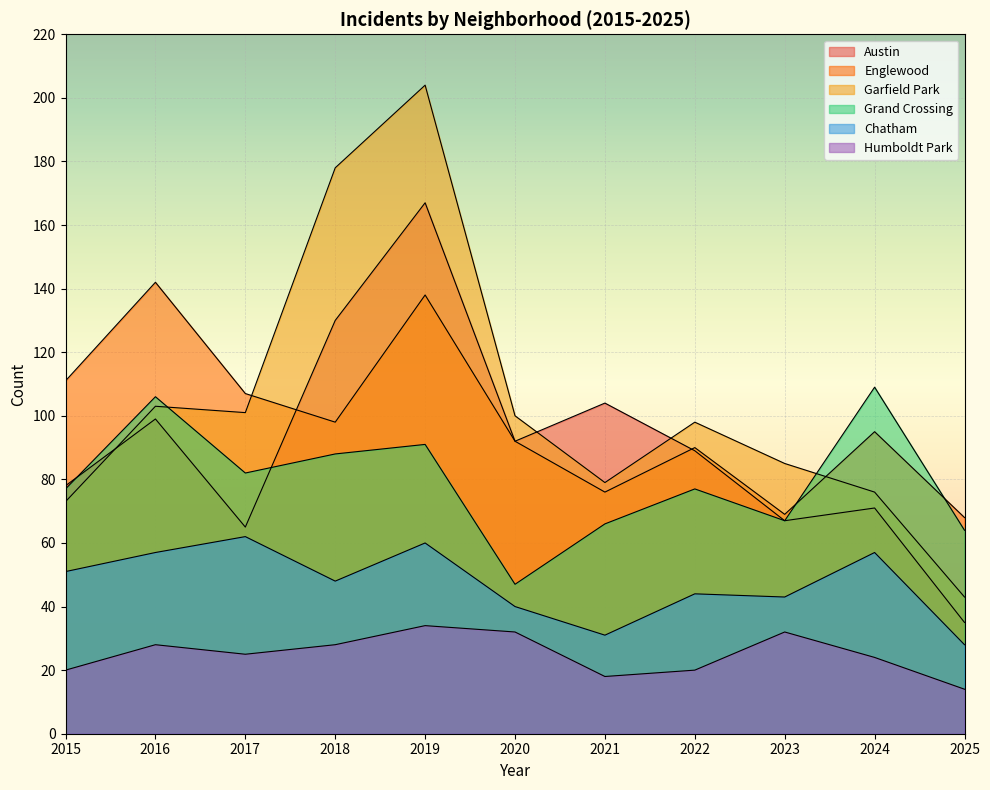

Reading right to left, what are all the values shown in this chart?

Austin: 2025=35	2024=71	2023=67	2022=89	2021=104	2020=92	2019=167	2018=130	2017=65	2016=99	2015=78
Englewood: 2025=68	2024=95	2023=69	2022=90	2021=76	2020=92	2019=138	2018=98	2017=107	2016=142	2015=111
Garfield Park: 2025=43	2024=76	2023=85	2022=98	2021=79	2020=100	2019=204	2018=178	2017=101	2016=103	2015=73
Grand Crossing: 2025=64	2024=109	2023=67	2022=77	2021=66	2020=47	2019=91	2018=88	2017=82	2016=106	2015=77
Chatham: 2025=28	2024=57	2023=43	2022=44	2021=31	2020=40	2019=60	2018=48	2017=62	2016=57	2015=51
Humboldt Park: 2025=14	2024=24	2023=32	2022=20	2021=18	2020=32	2019=34	2018=28	2017=25	2016=28	2015=20